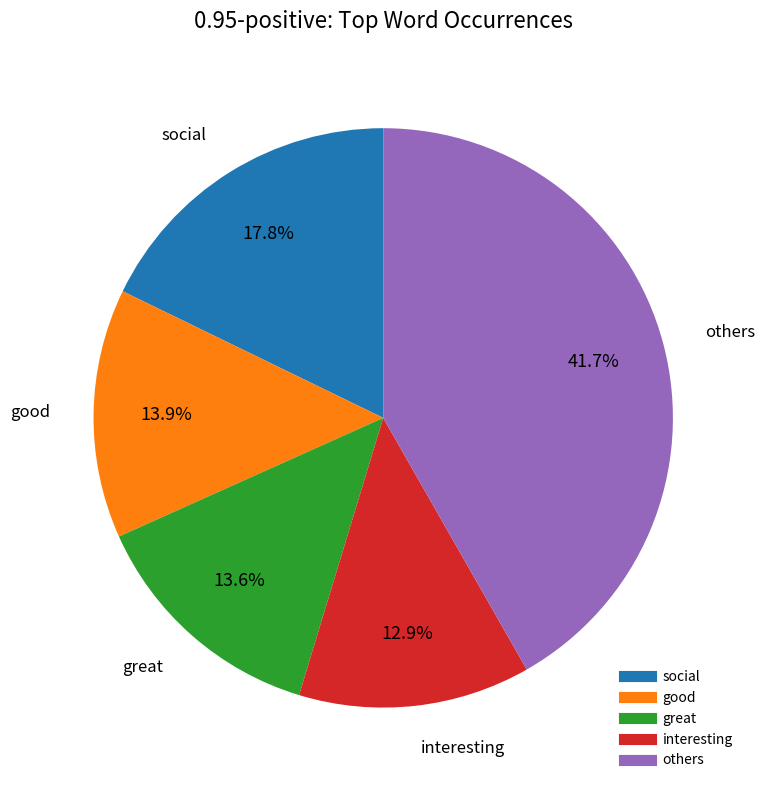

Count the number of slices in the pie.

5